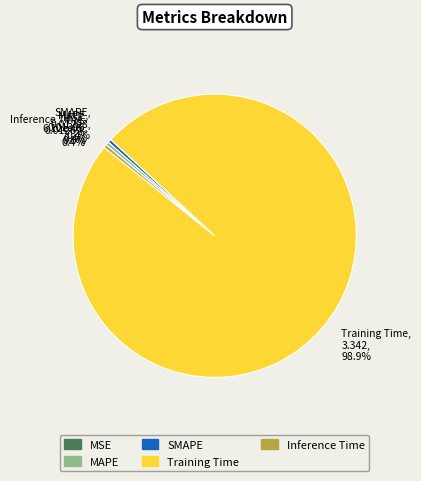

Is the sum of SMAPE and MAPE greater than half?

No